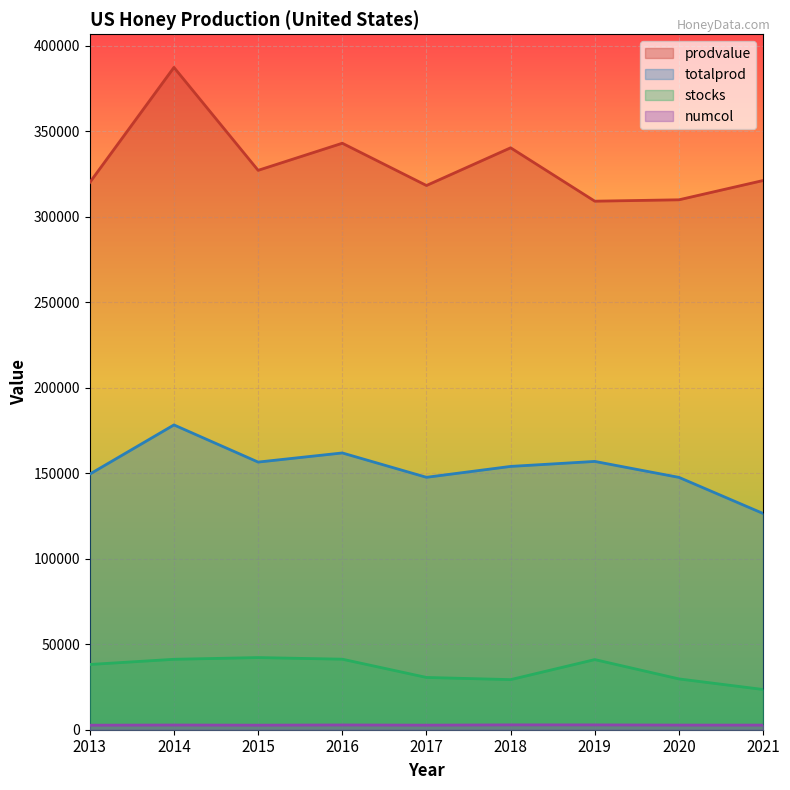

At how many categories does at least one series exceed 40316?

9